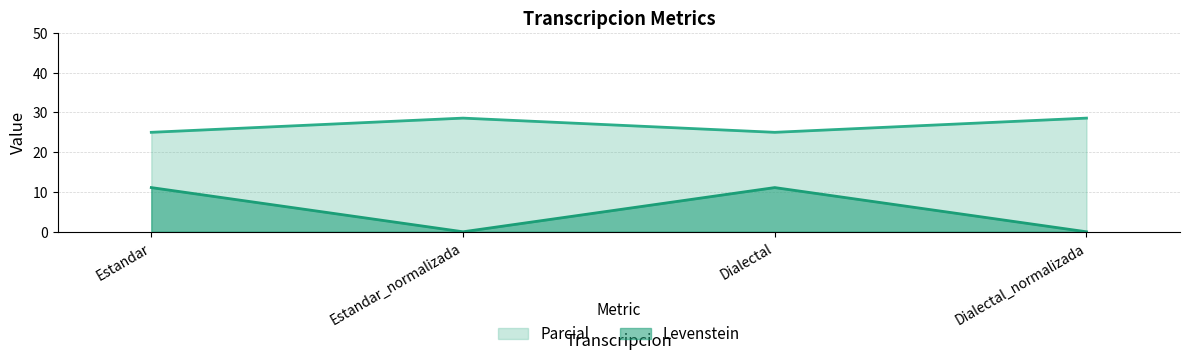

True or false: Parcial and Levenstein cross at least once.

False